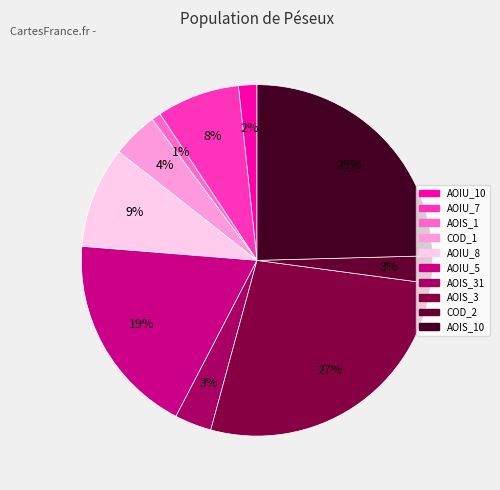

Is there a majority slice in this chart?

No